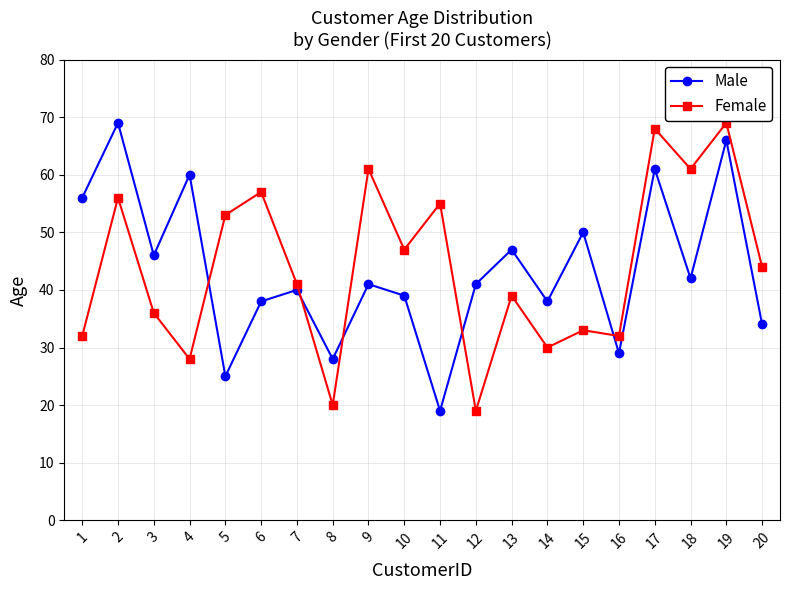

What is the average value of the Female series?

44